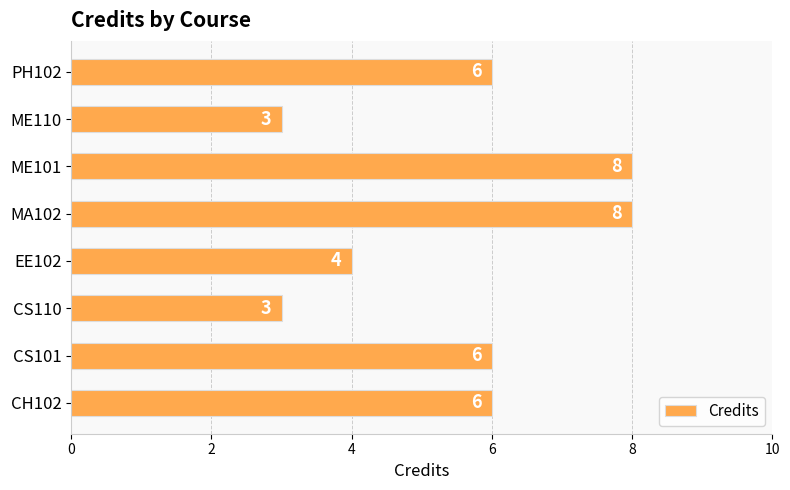

Count the values in the range 4 to 8.

6